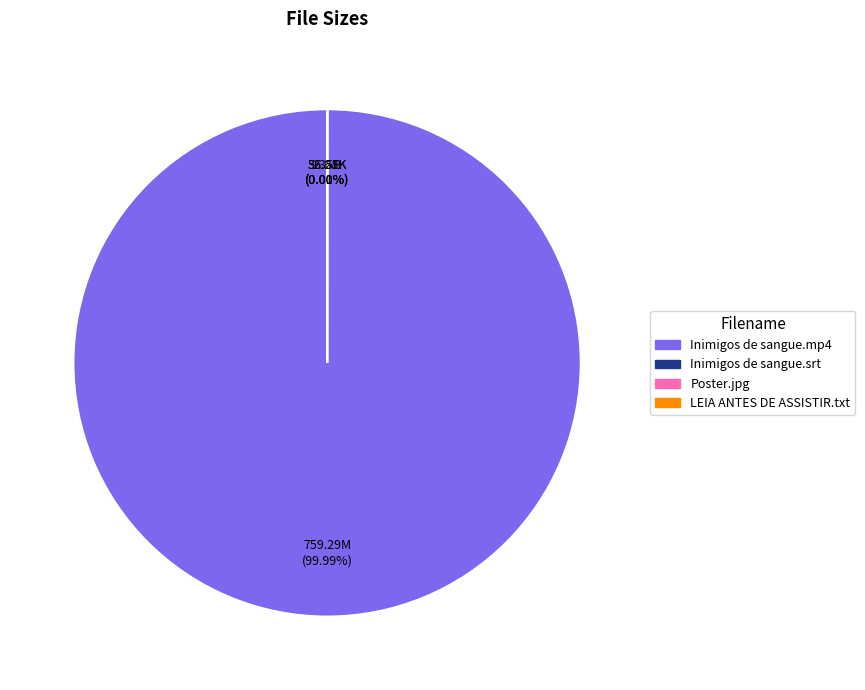

Which slice is the largest?

Inimigos de sangue.mp4